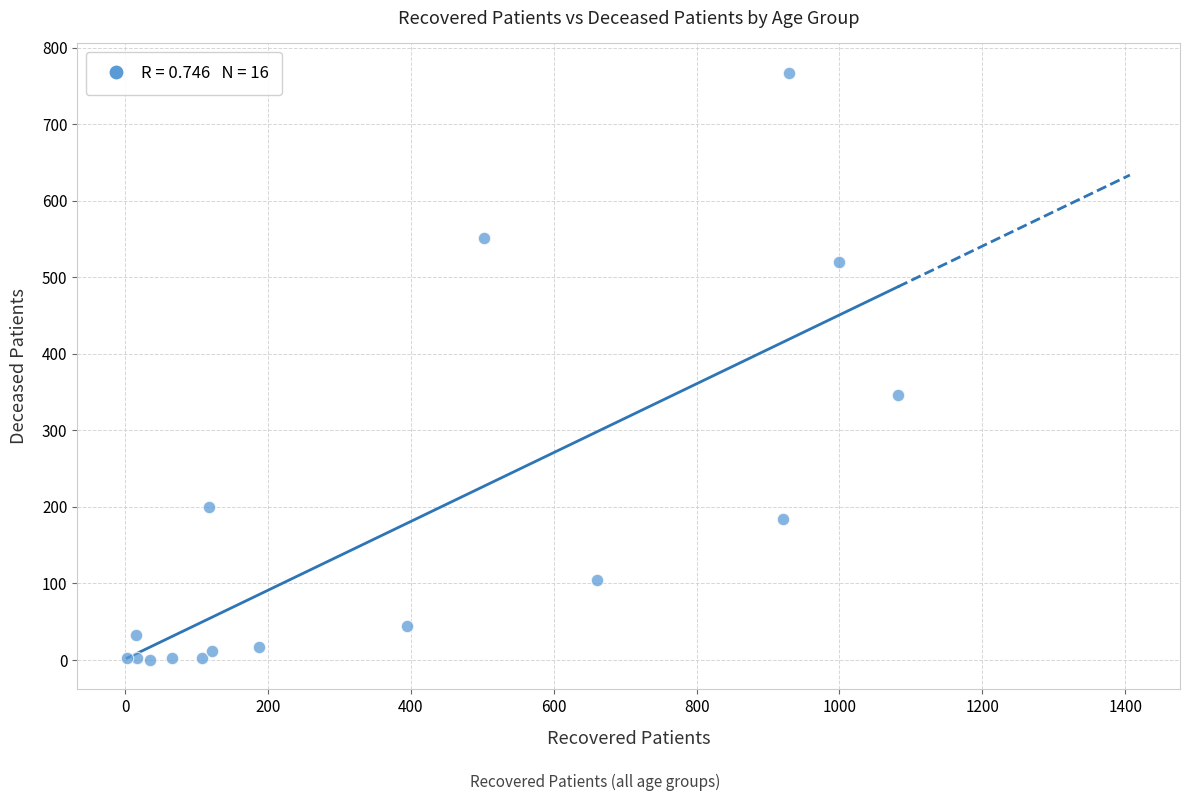

What Y value in the scatter plot is closest to 383?

346